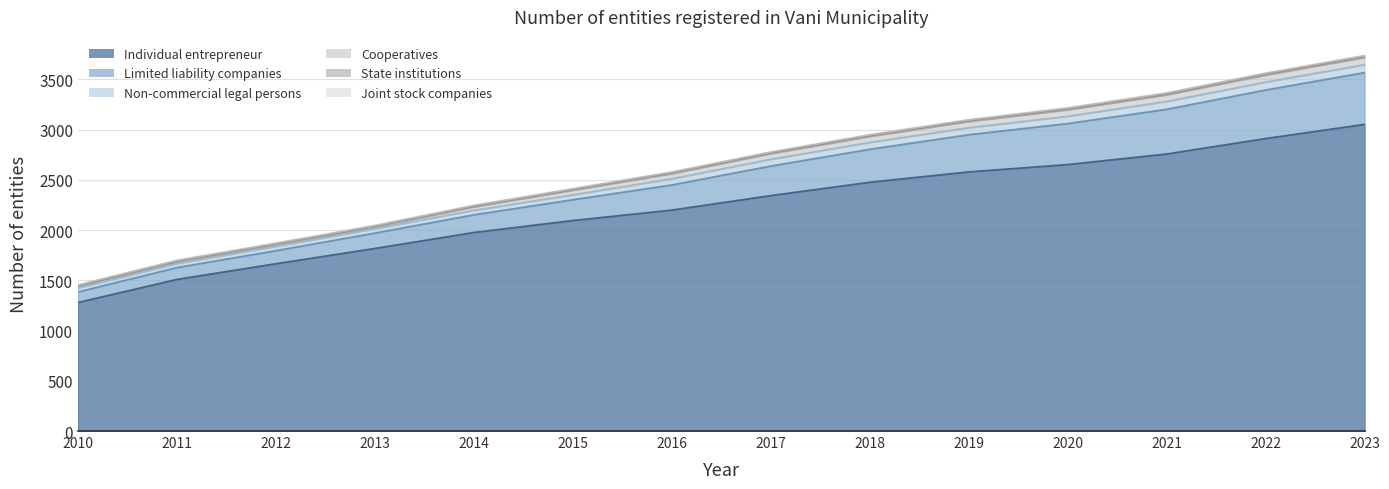

Which series changed the most between 2010 and 2012?

Individual entrepreneur